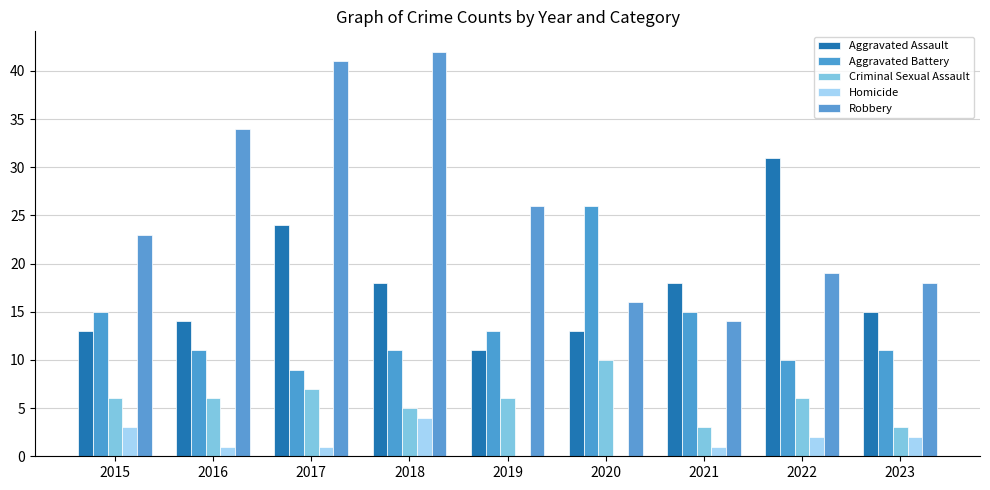

Where does the Homicide series first go above 1?

2015